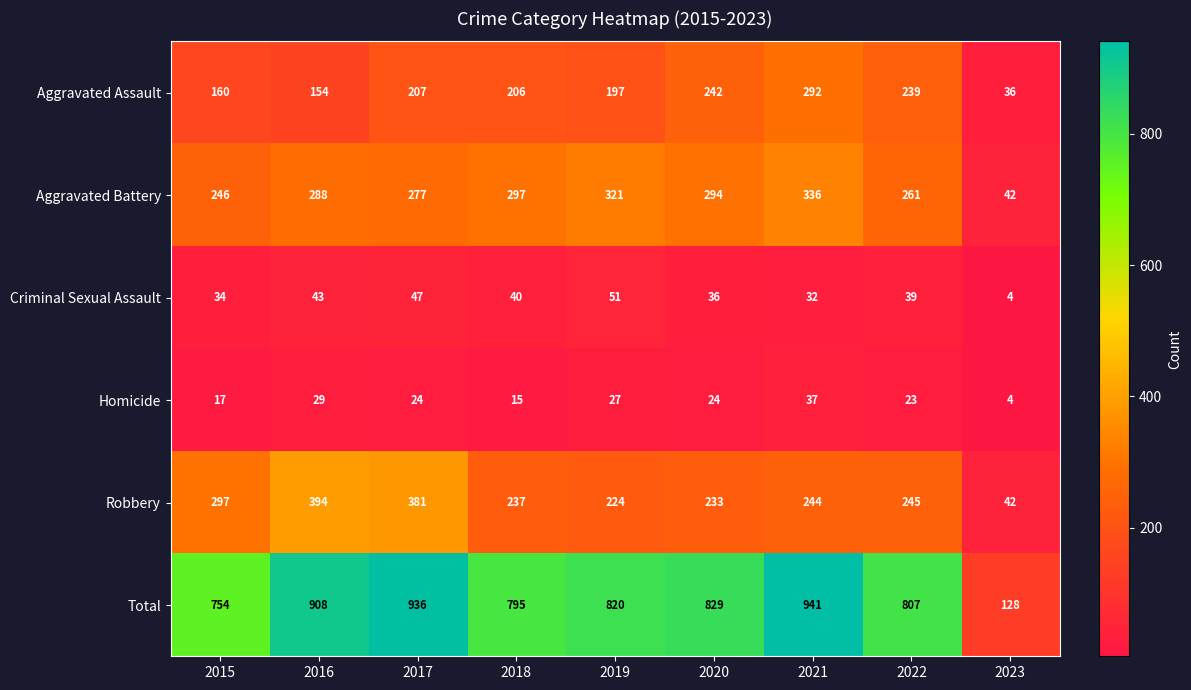

True or false: Aggravated Assault has a value of 242 at 2020.

True